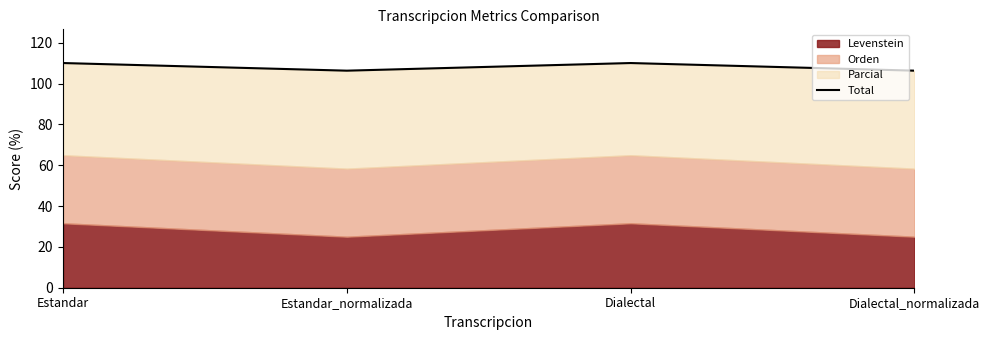

What is the difference between the second highest and second lowest values?

3.7